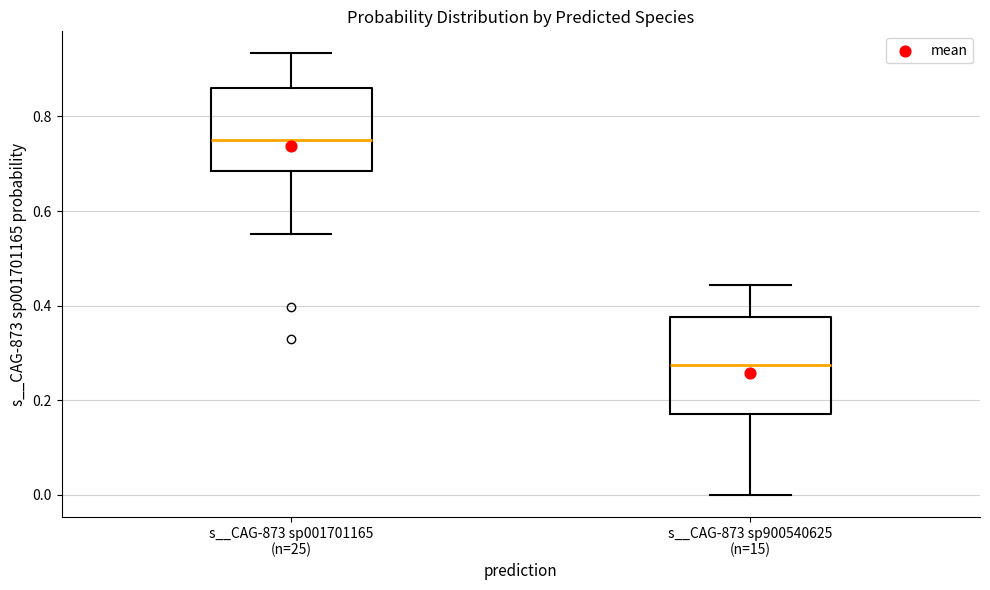

Where does the upper whisker of the box for s__CAG-873 sp001701165 (n=25) end on the y-axis? The values are not printed on the chart, so give them approximately, as read against the axis.

0.94